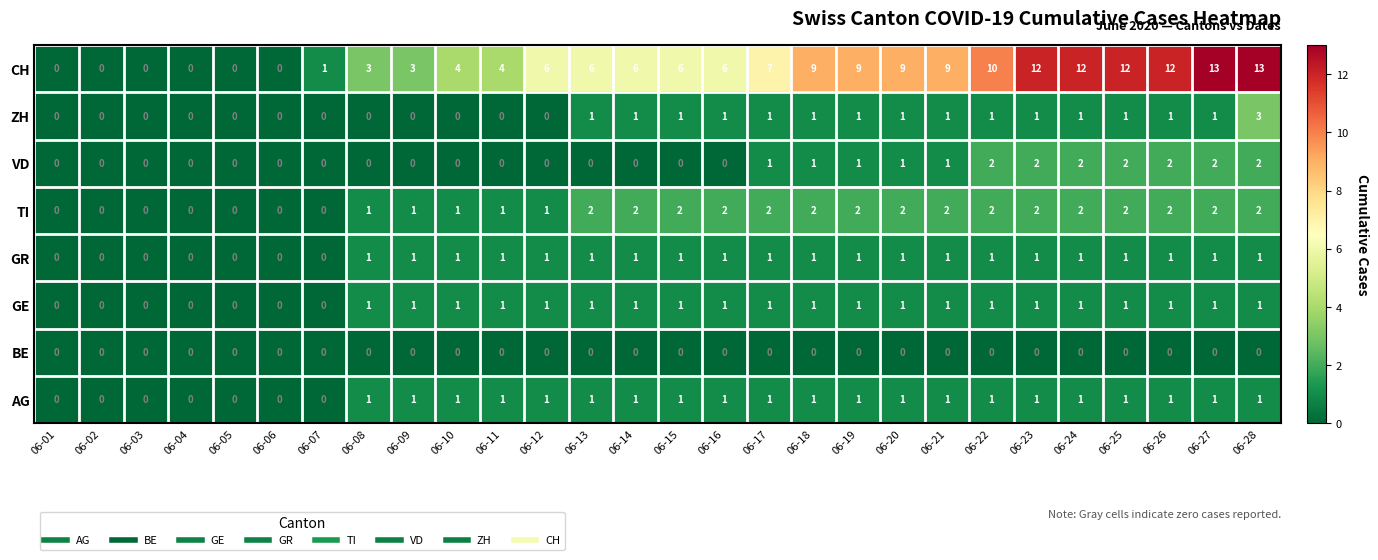

What is the sum of the CH values at 06-28 and 06-04?

13